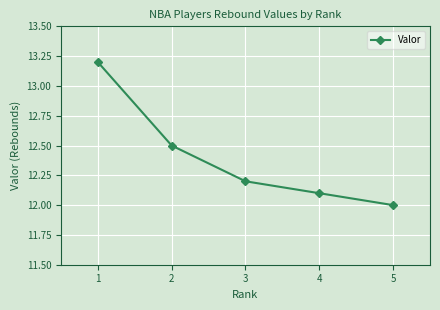

Reading left to right, transcribe all the data shown in this chart.

1=13.2	2=12.5	3=12.2	4=12.1	5=12.0